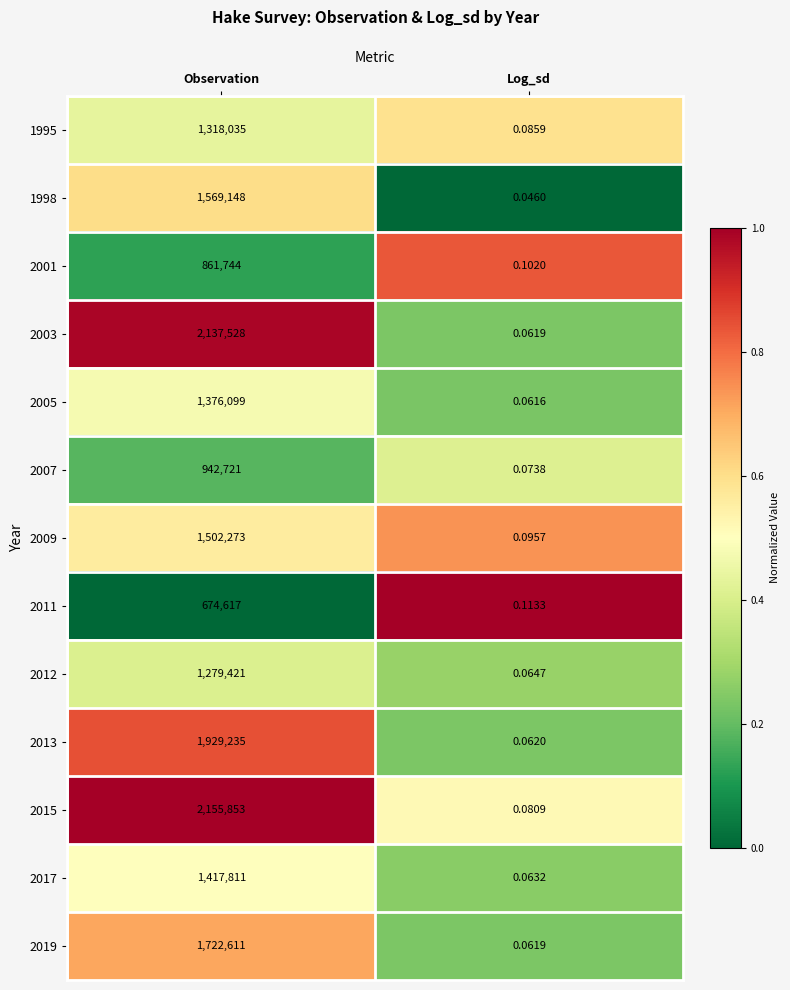

List the labels in order of 2007 value, smallest first.

Log_sd, Observation